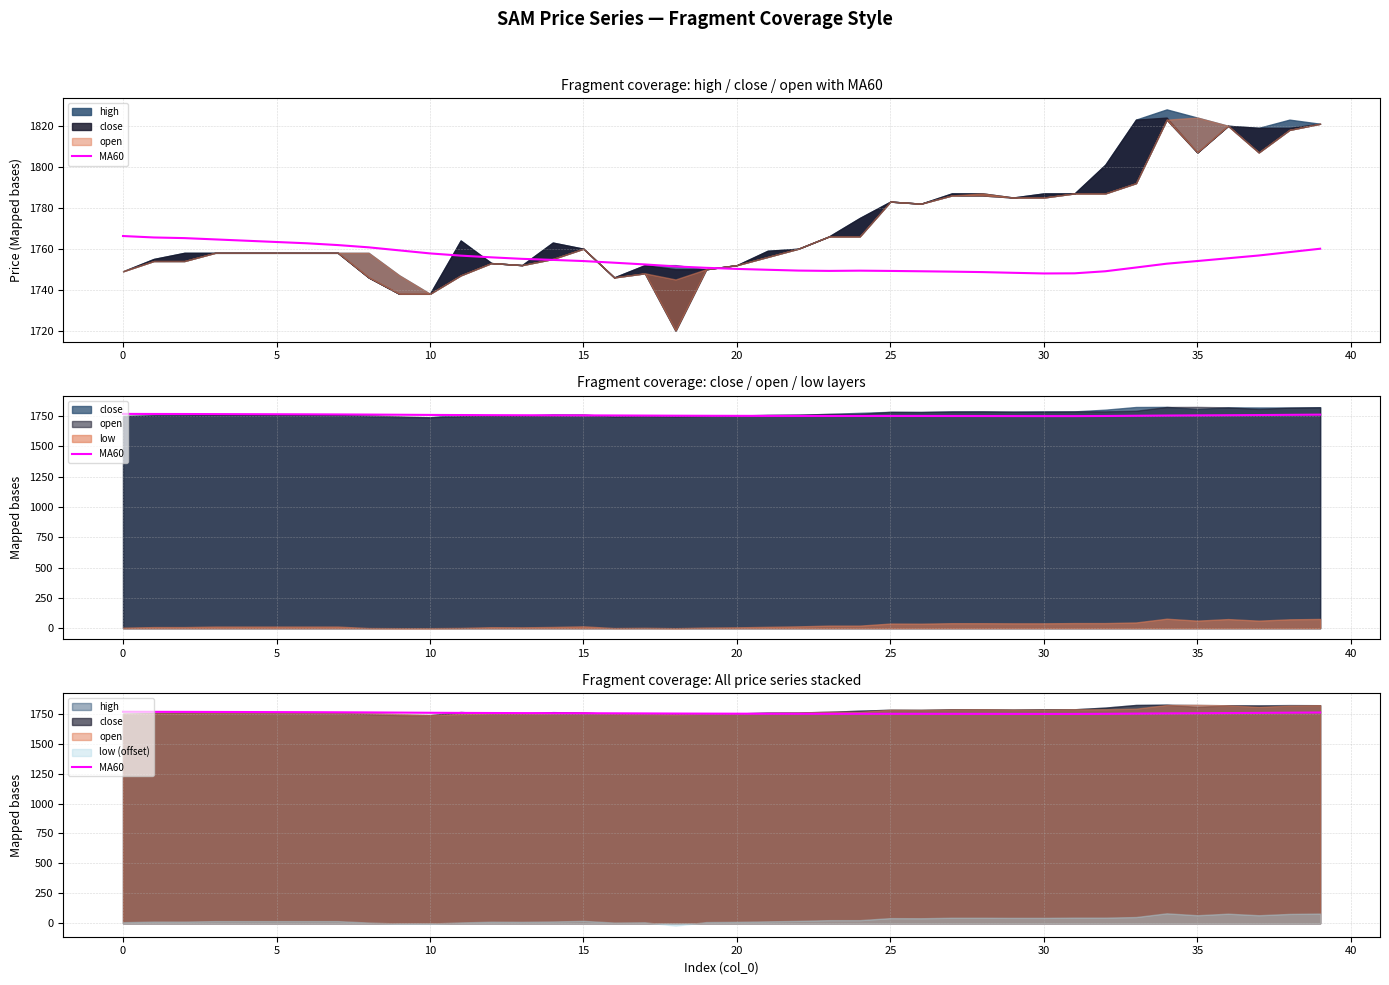

How many lines are shown in the chart?

1